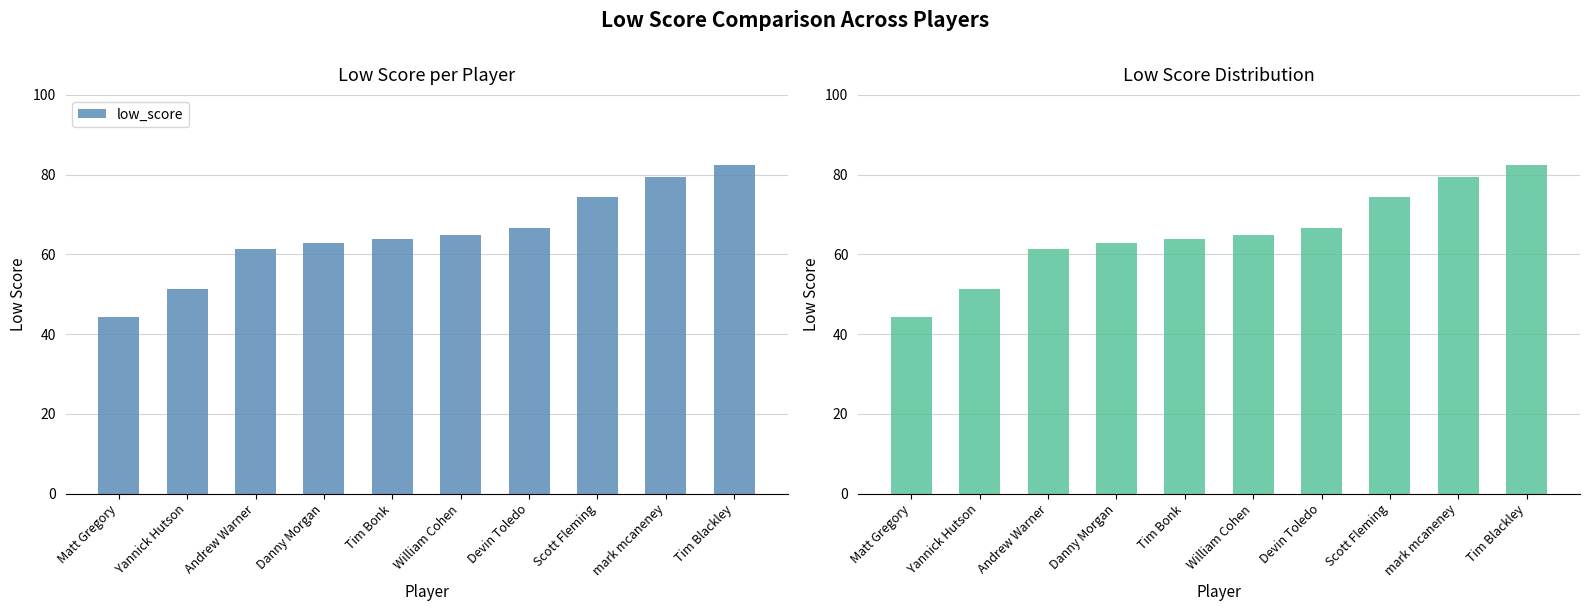

What is the label of the 7th bar from the left?

Devin Toledo